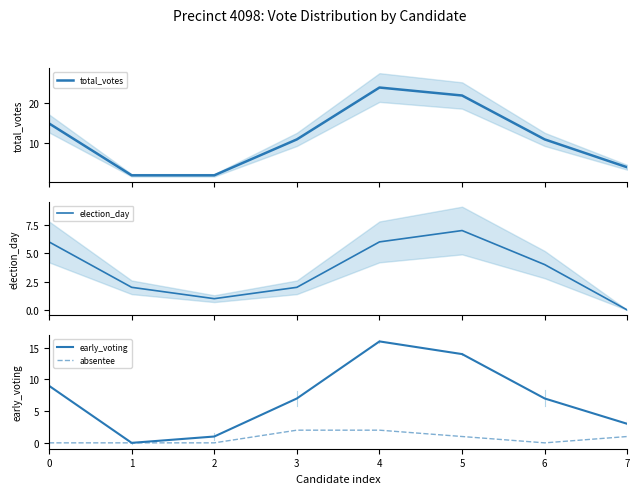

What is the approximate value of total_votes at 4, to the nearest 10?

20